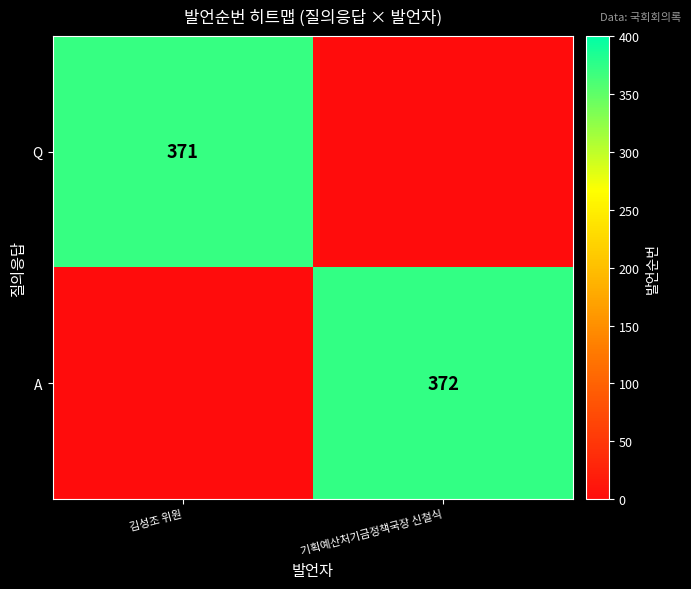

The value of A at 기획예산처기금정책국장 신철식 is 667. True or false?

False